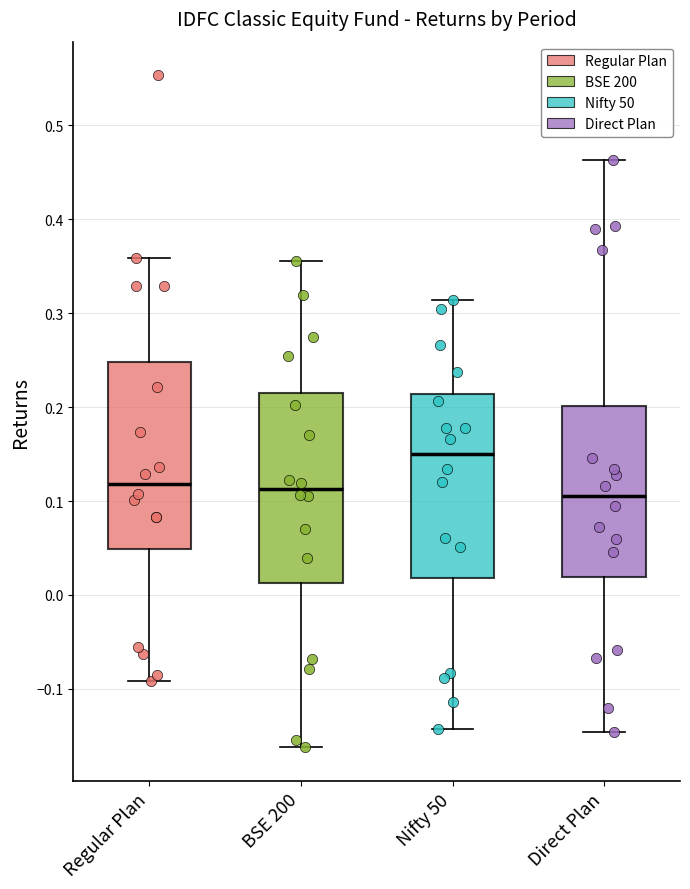

Reading left to right, read every box against the y-axis: the position of its median line, the range the box covers, and the ends of its whiskers. The values are not printed on the chart, so give them approximately, as read against the axis.

Regular Plan: median 0.12, box 0.05 to 0.25, whiskers -0.09 to 0.36
BSE 200: median 0.11, box 0.01 to 0.22, whiskers -0.16 to 0.36
Nifty 50: median 0.15, box 0.02 to 0.21, whiskers -0.14 to 0.31
Direct Plan: median 0.11, box 0.02 to 0.20, whiskers -0.15 to 0.46